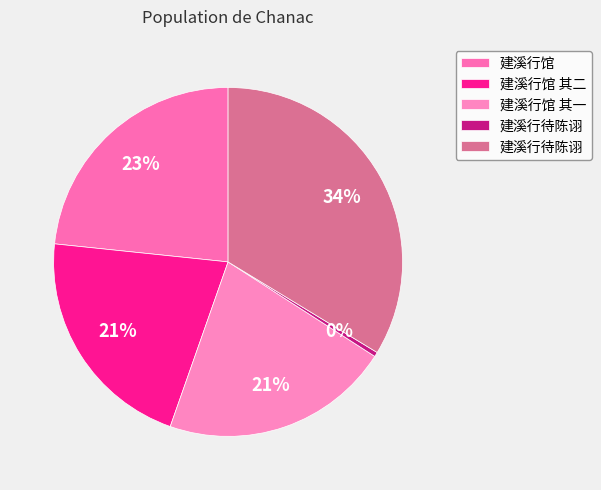

Rank the categories by value from lowest to highest.

建溪行待陈诩, 建溪行馆 其一, 建溪行馆 其二, 建溪行馆, 建溪行待陈诩